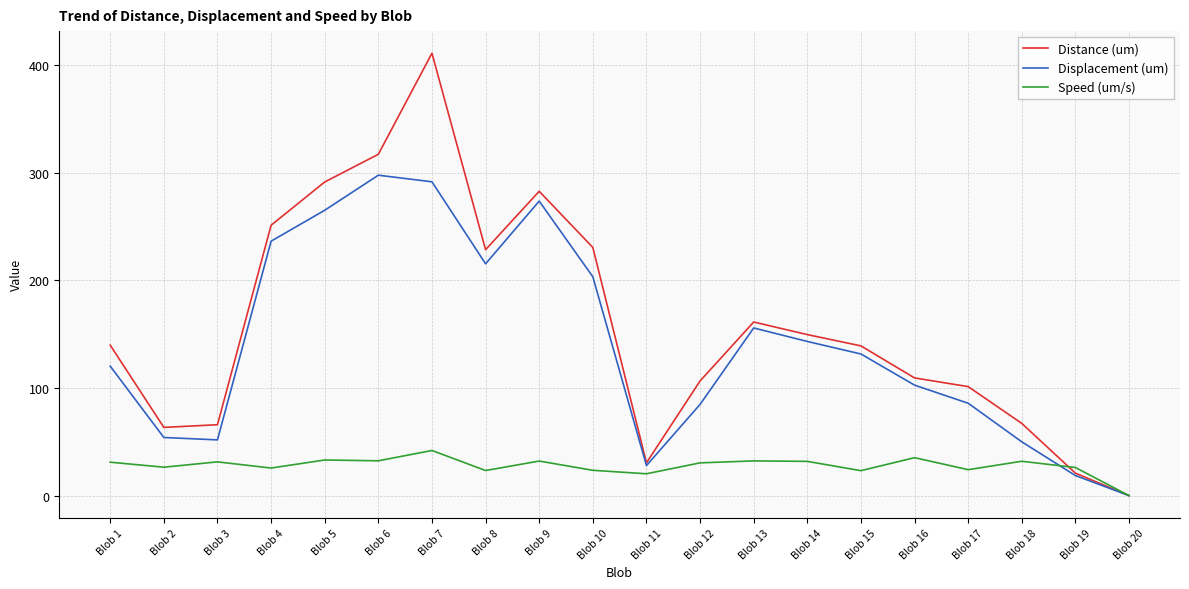

Which label corresponds to the smallest value in the chart?

Blob 20